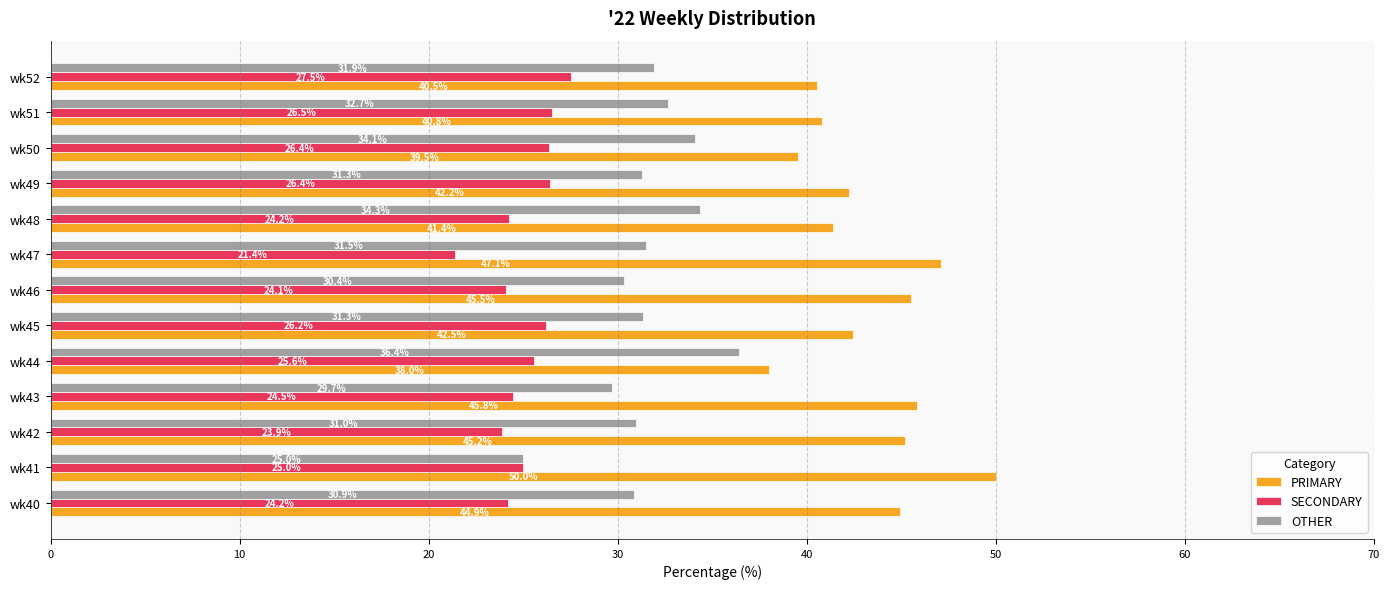

The value of OTHER at wk49 is 31.3. True or false?

True